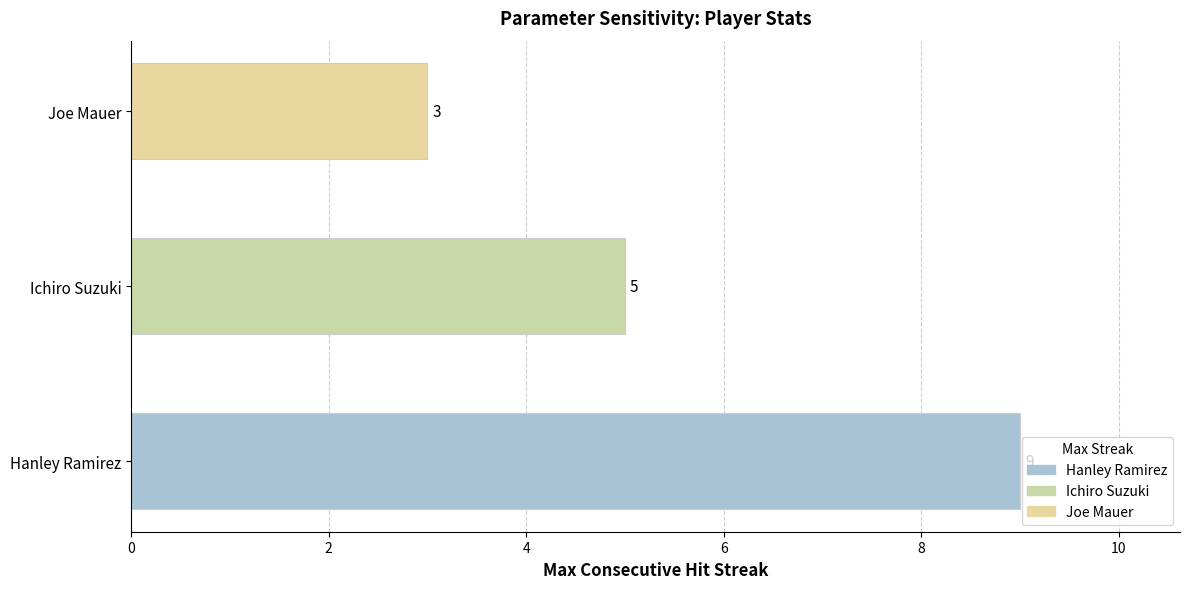

The chart shows a value of 3 at Joe Mauer. True or false?

True